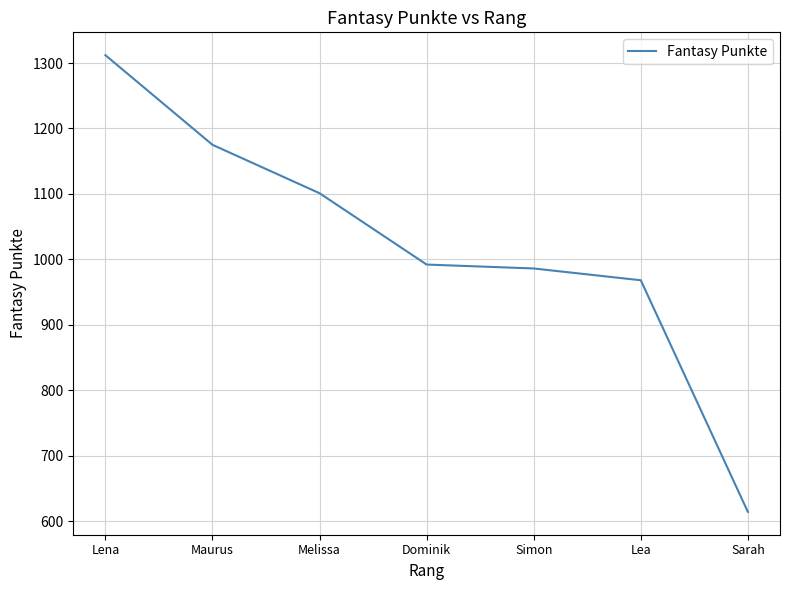

Is it true that the value at Maurus is 1175?

True